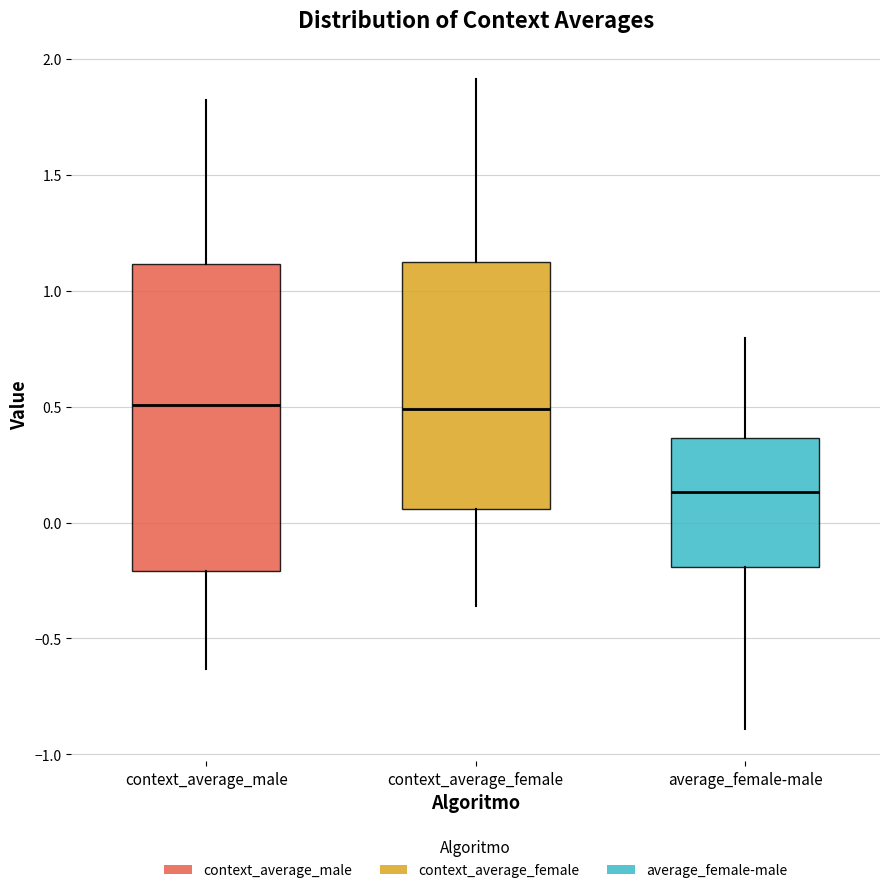

Where does the lower whisker of the box for average_female-male end on the y-axis? The values are not printed on the chart, so give them approximately, as read against the axis.

-0.90